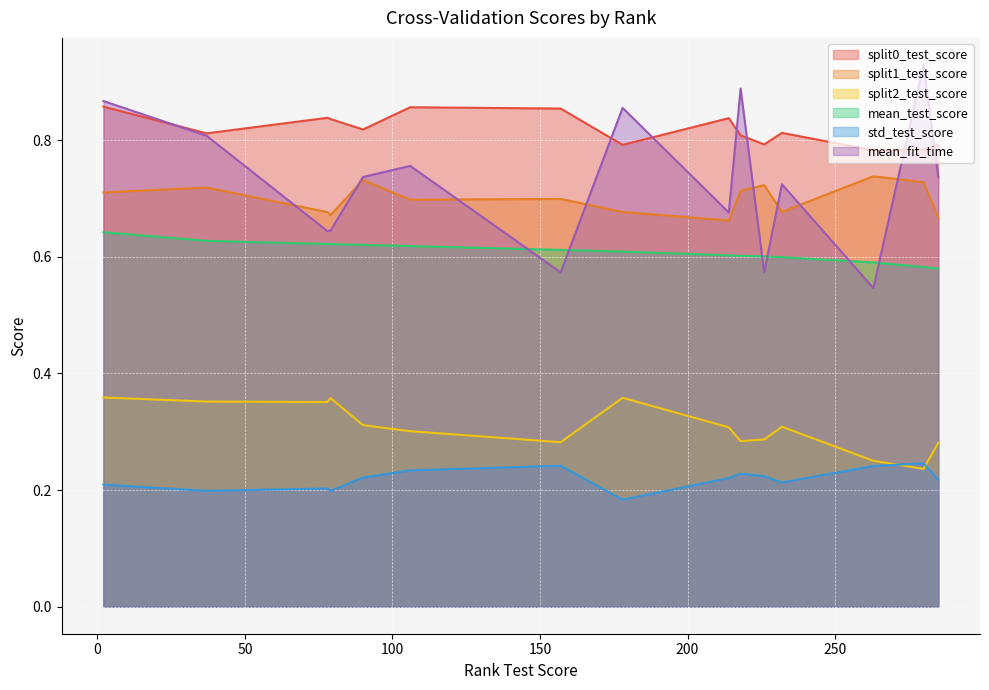

Rank the series by their maximum value, from highest to lowest.

mean_fit_time, split0_test_score, split1_test_score, mean_test_score, split2_test_score, std_test_score